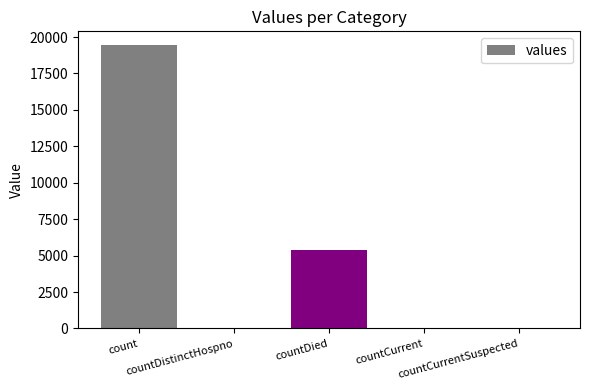

What is the maximum value shown in the chart?

19420